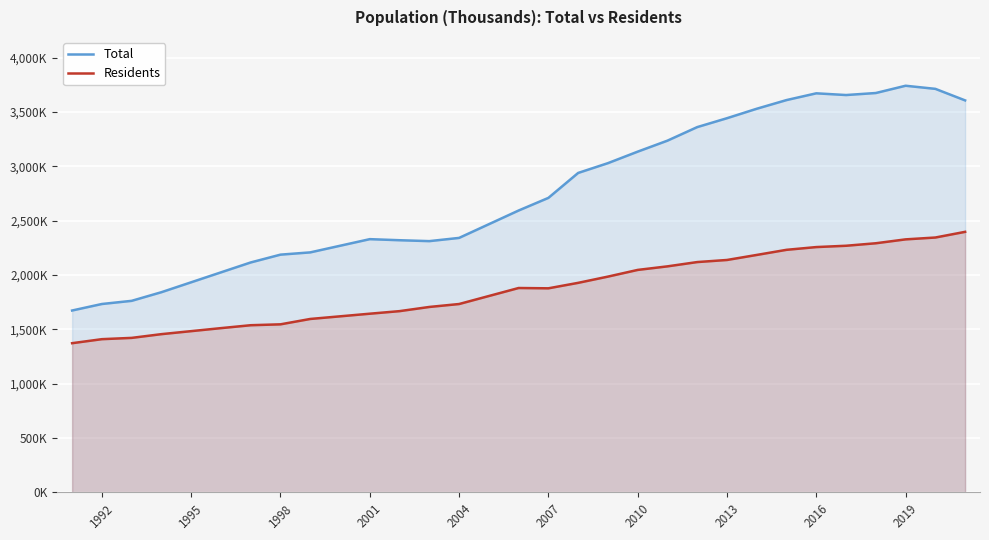

In Total, how many points are lower than both neighbors (excluding endpoints)?

2